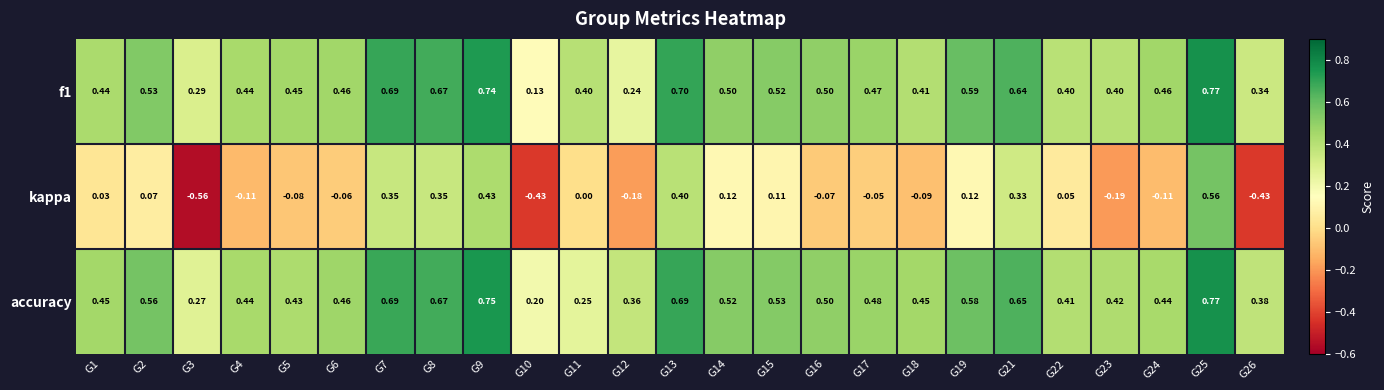

How many values in the kappa series are below 0?

12